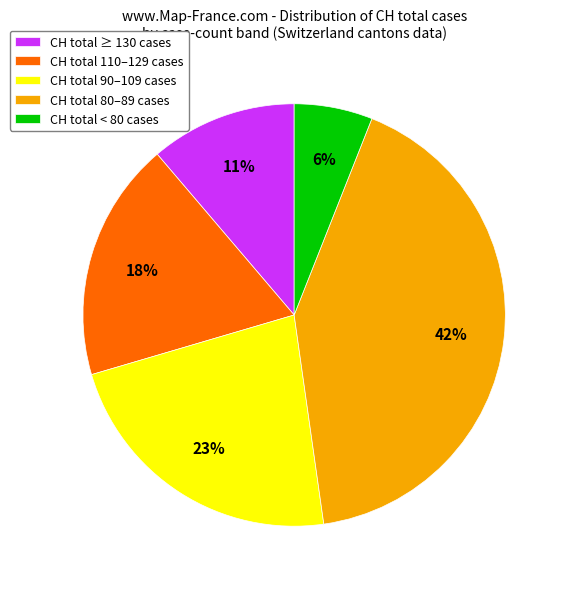

How many segments does this pie chart have?

5